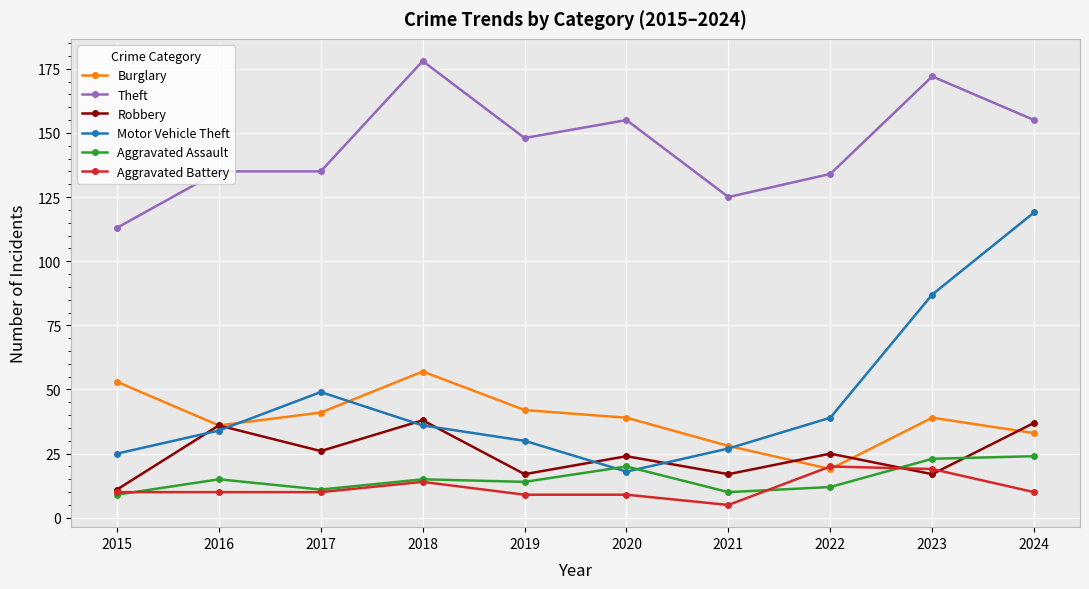

How many data points does each series have?

10